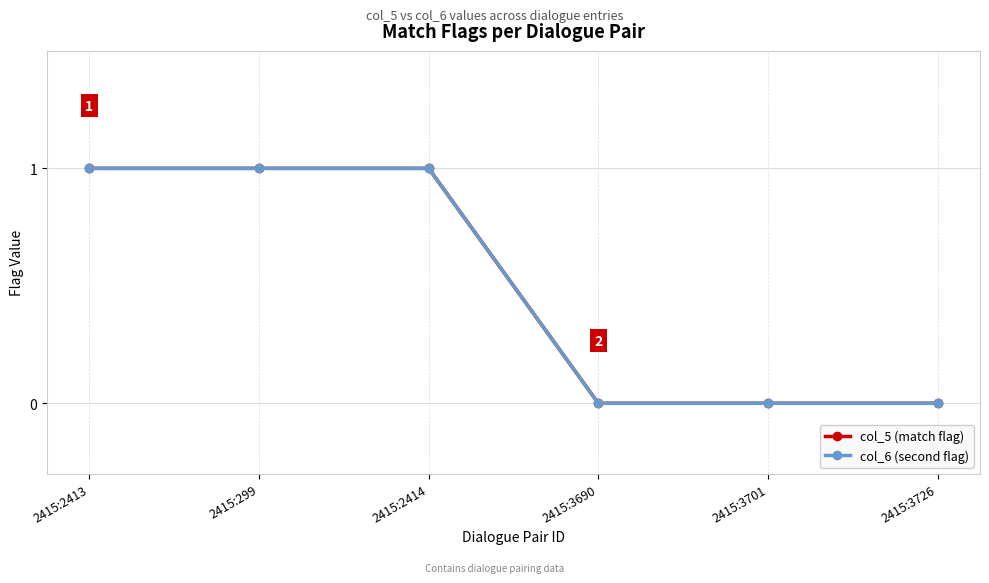

Which category has the lowest value across all series?

2415:3690